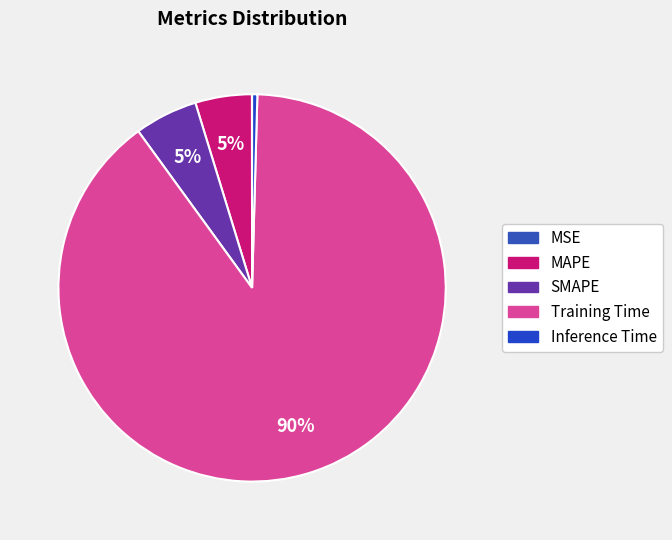

Does MSE represent more than half of the total?

No